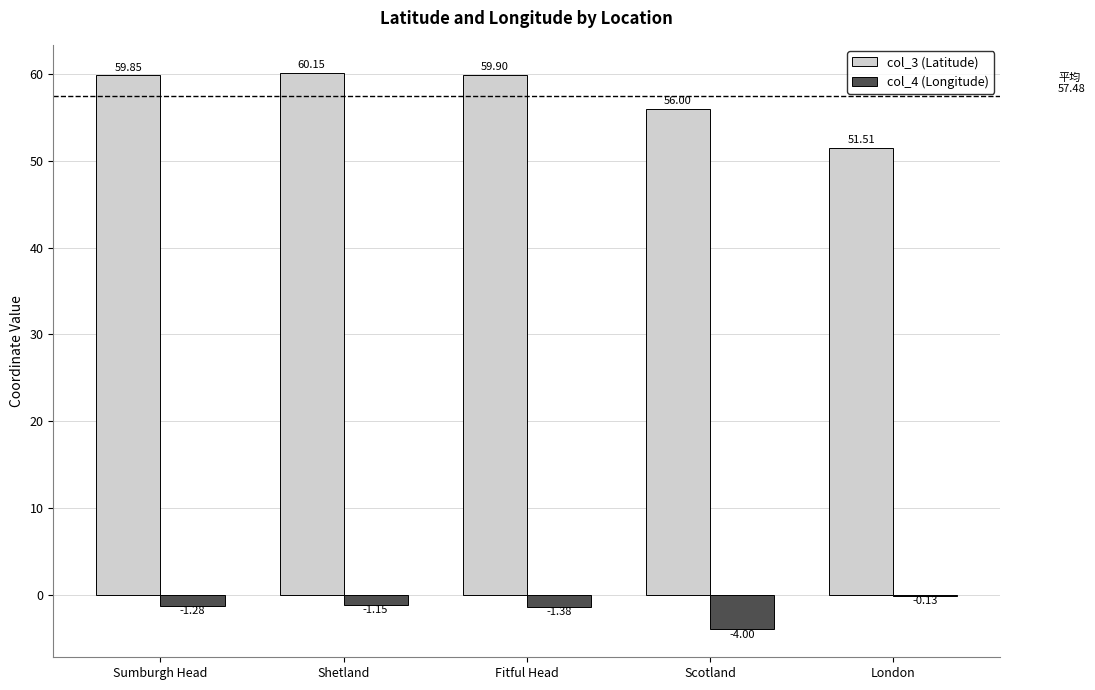

Between Shetland and Fitful Head, which series saw the biggest shift?

col_3 (Latitude)